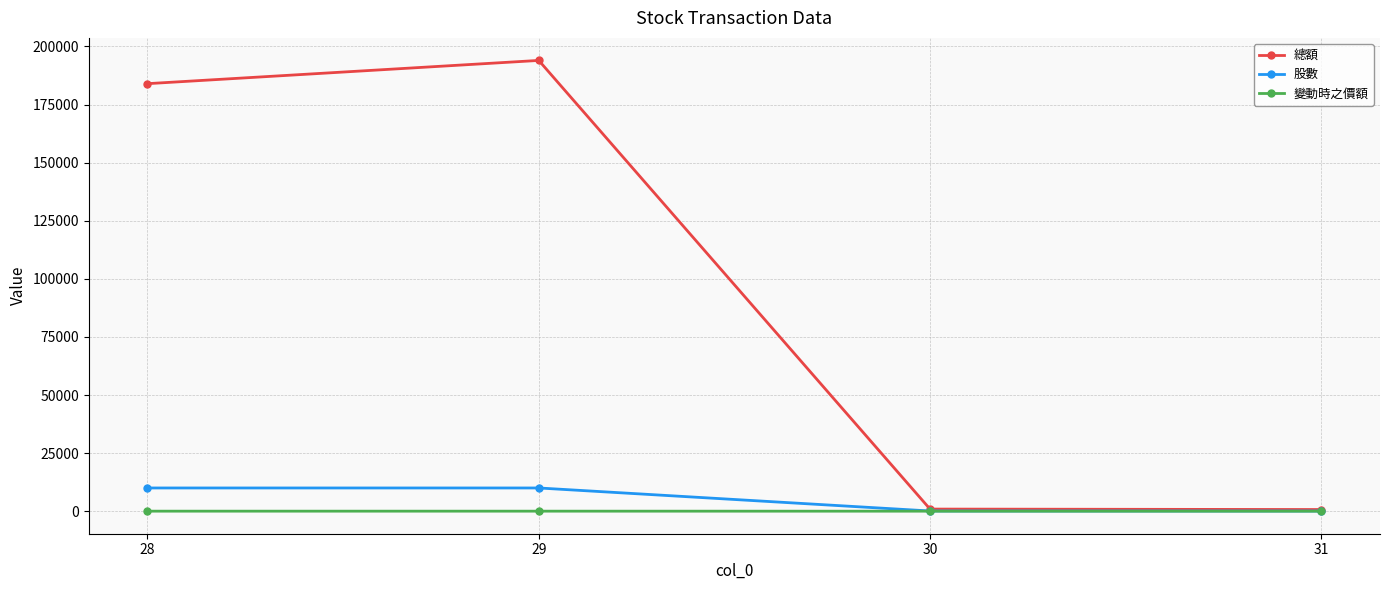

What is the minimum value shown in the chart?

10.0